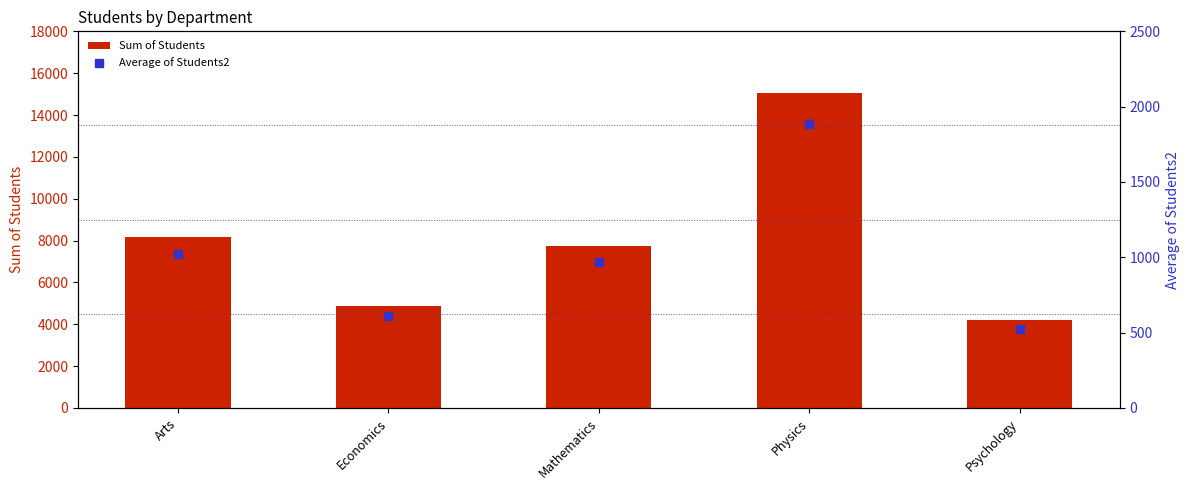

What are all the series names shown in the legend?

Sum of Students, Average of Students2